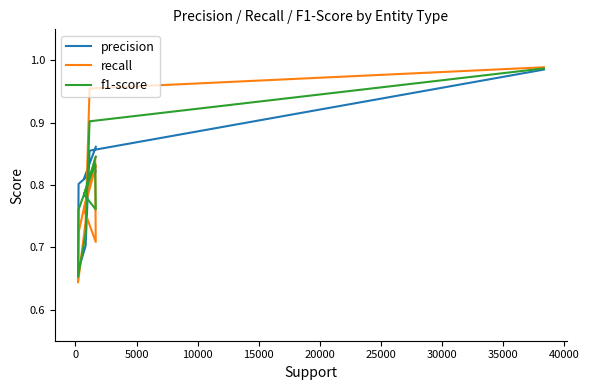

Reading left to right, list all the values displayed in this chart.

precision: 0.9	0.8	0.8	0.8	0.8	0.7	0.7	0.9	1.0
recall: 0.8	0.8	0.7	0.8	0.7	0.6	0.7	1.0	1.0
f1-score: 0.8	0.8	0.8	0.8	0.8	0.7	0.7	0.9	1.0